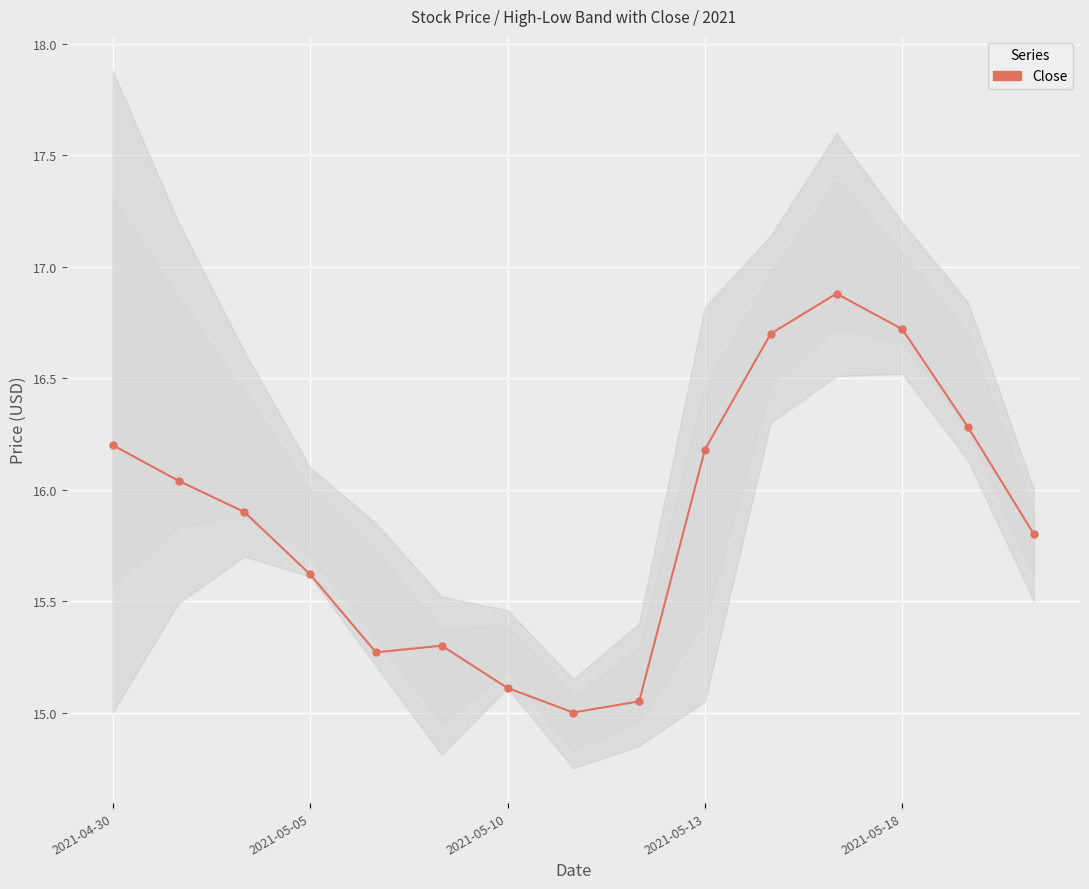

The value at 2021-05-18 is 16.7. True or false?

True